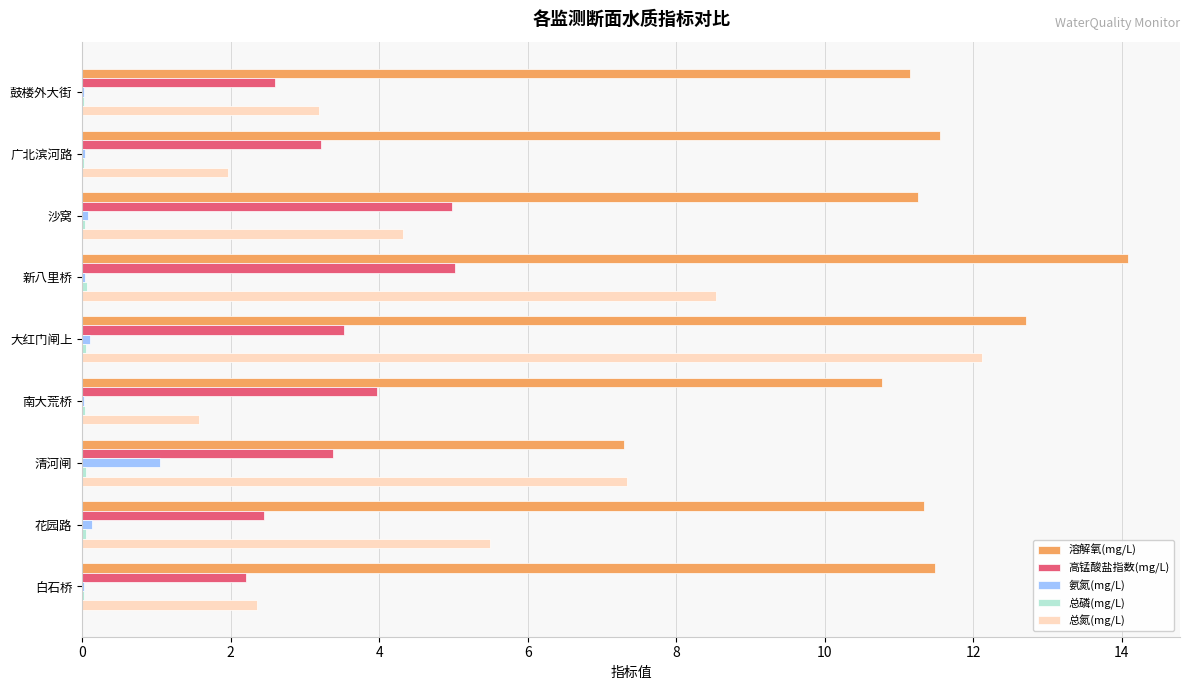

Which series has the widest spread of values?

总氮(mg/L)